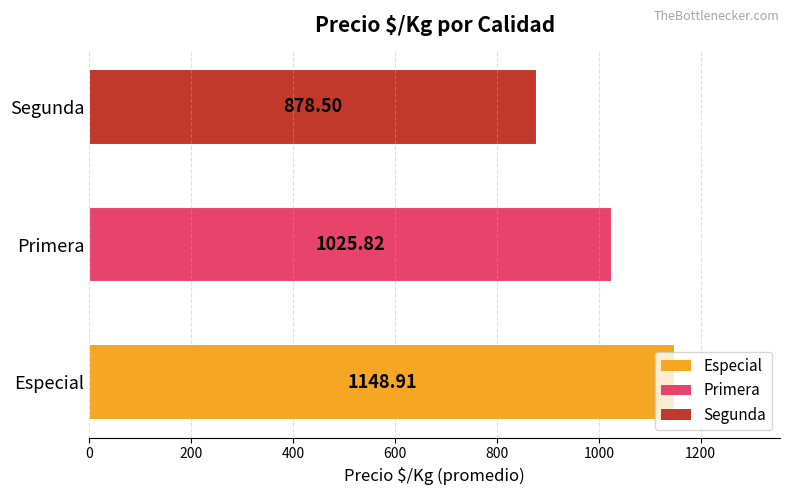

What is the average value?

1017.7